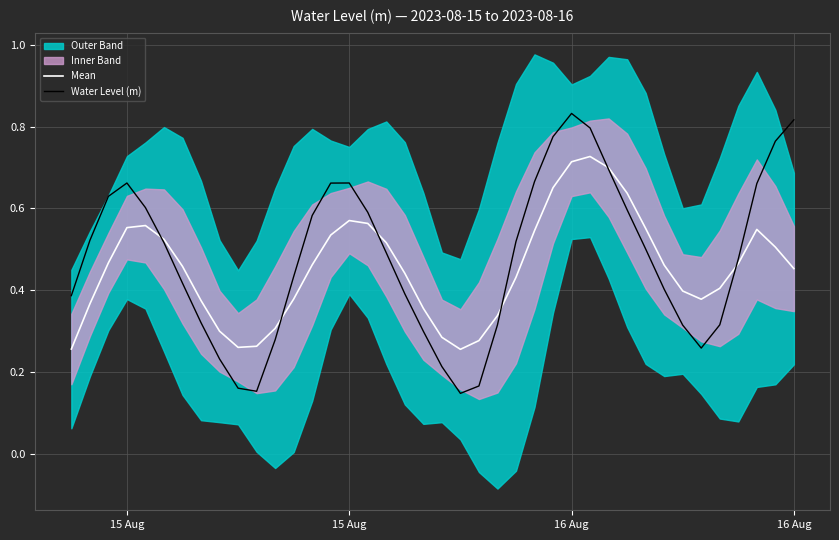

List the series in order of their overall mean, lowest first.

Mean, Water Level (m)